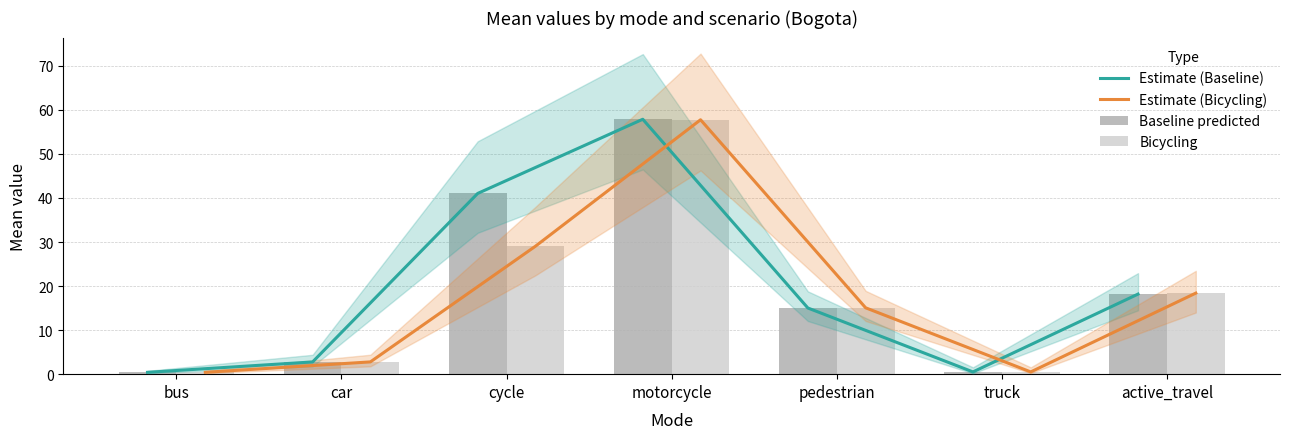

Reading right to left, transcribe all the data shown in this chart.

Estimate (Baseline): active_travel=18.2	truck=0.5	pedestrian=15.0	motorcycle=57.9	cycle=41.0	car=2.8	bus=0.4
Estimate (Bicycling): active_travel=18.4	truck=0.5	pedestrian=15.1	motorcycle=57.8	cycle=29.1	car=2.8	bus=0.4
Baseline predicted: active_travel=18.2	truck=0.5	pedestrian=15.0	motorcycle=57.9	cycle=41.0	car=2.8	bus=0.4
Bicycling: active_travel=18.4	truck=0.5	pedestrian=15.1	motorcycle=57.8	cycle=29.1	car=2.8	bus=0.4